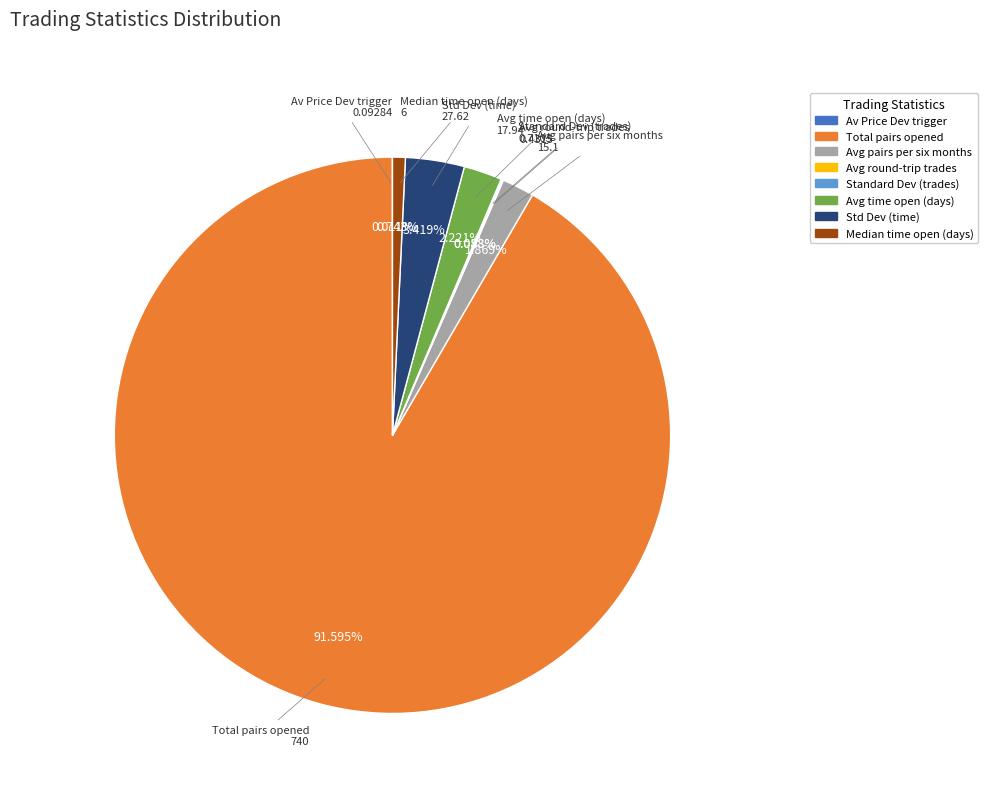

Does Total pairs opened represent more than half of the total?

Yes